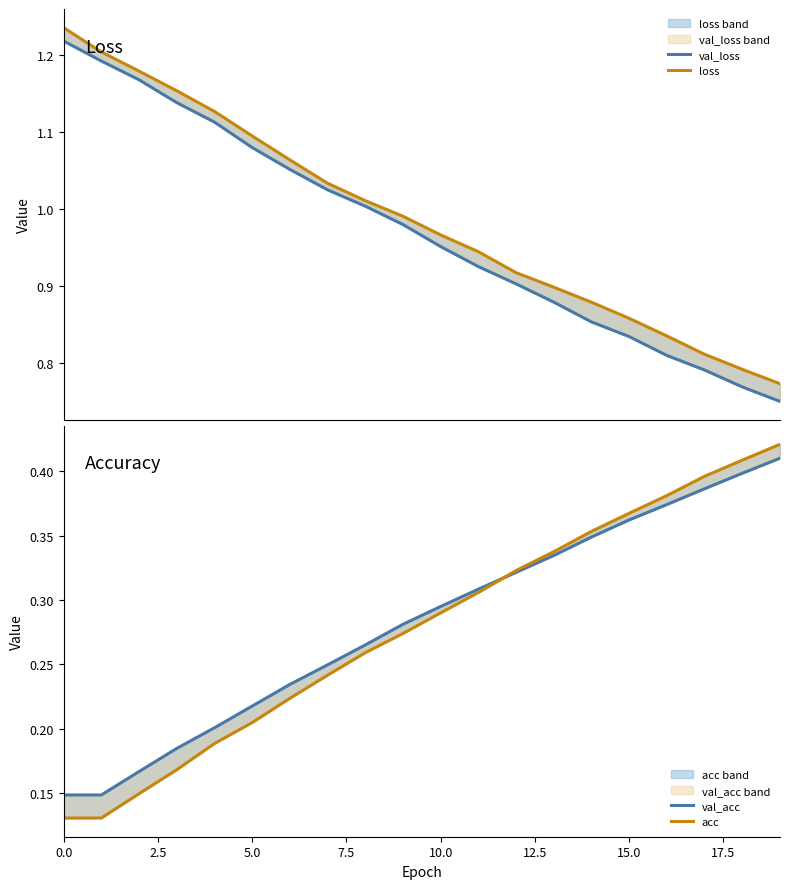

Between 12.5 and 16, which is larger?

12.5